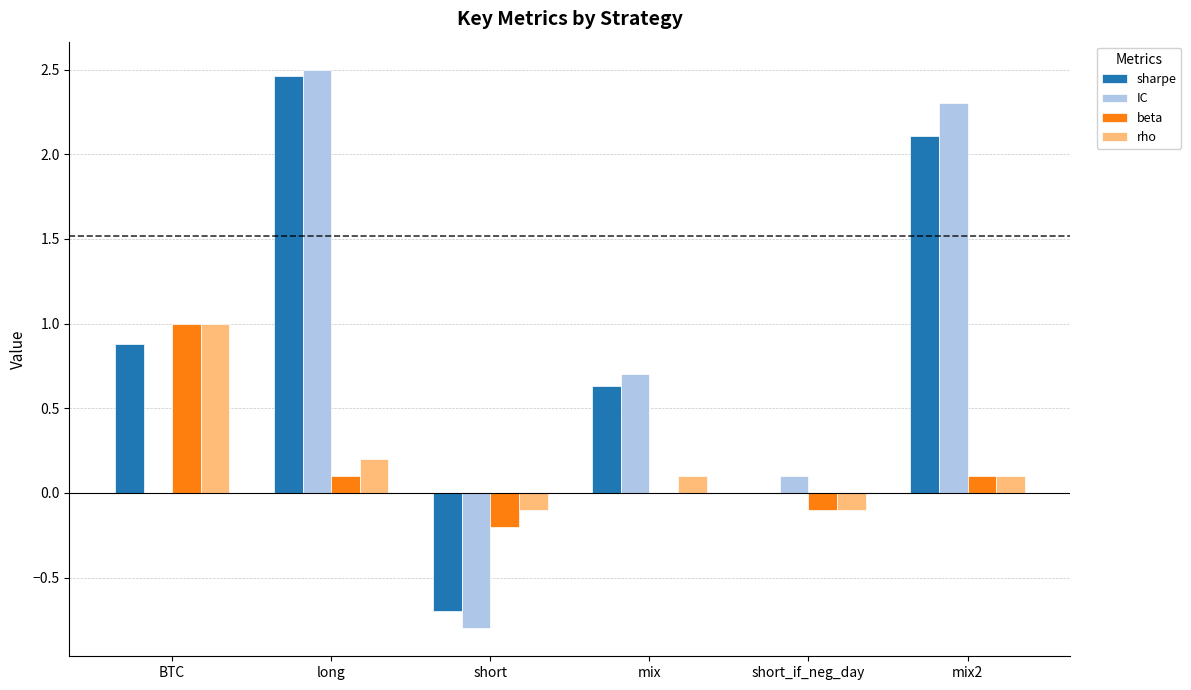

True or false: IC has a value of 0.1 at short_if_neg_day.

True